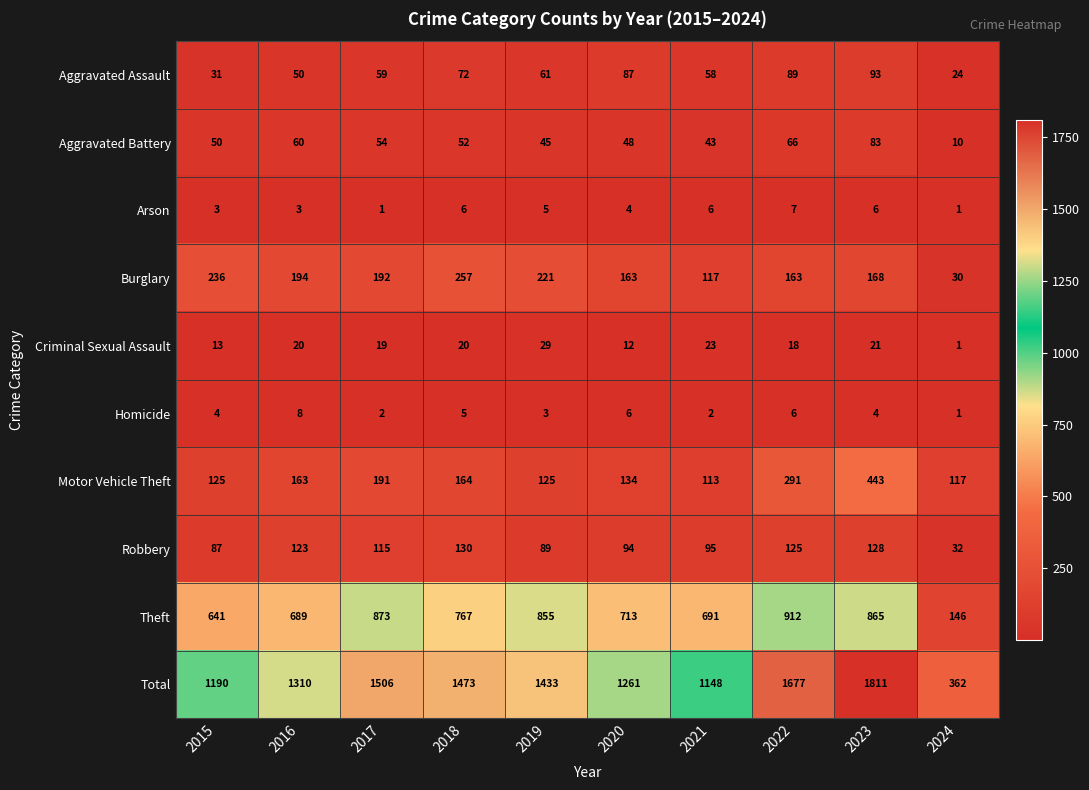

What is the sum of the Motor Vehicle Theft values at 2016 and 2015?

288